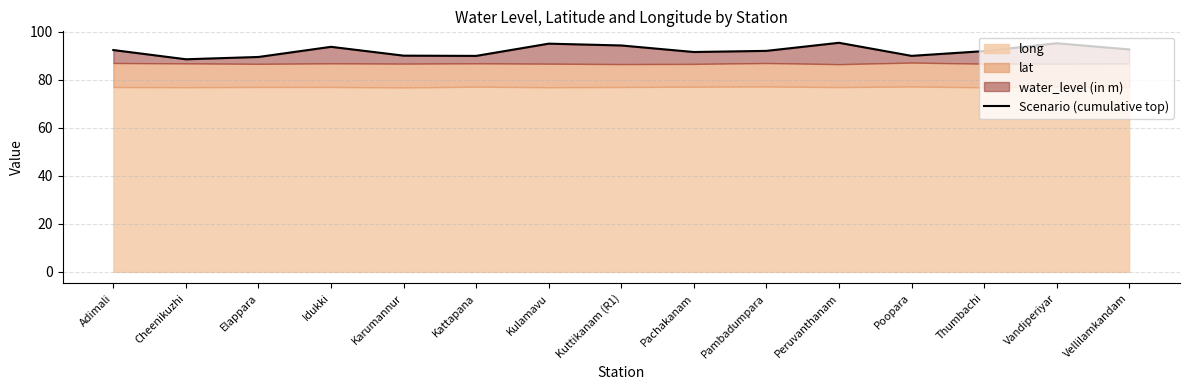

What is the ratio of the value at Vellilamkandam to the value at Poopara?

1.0